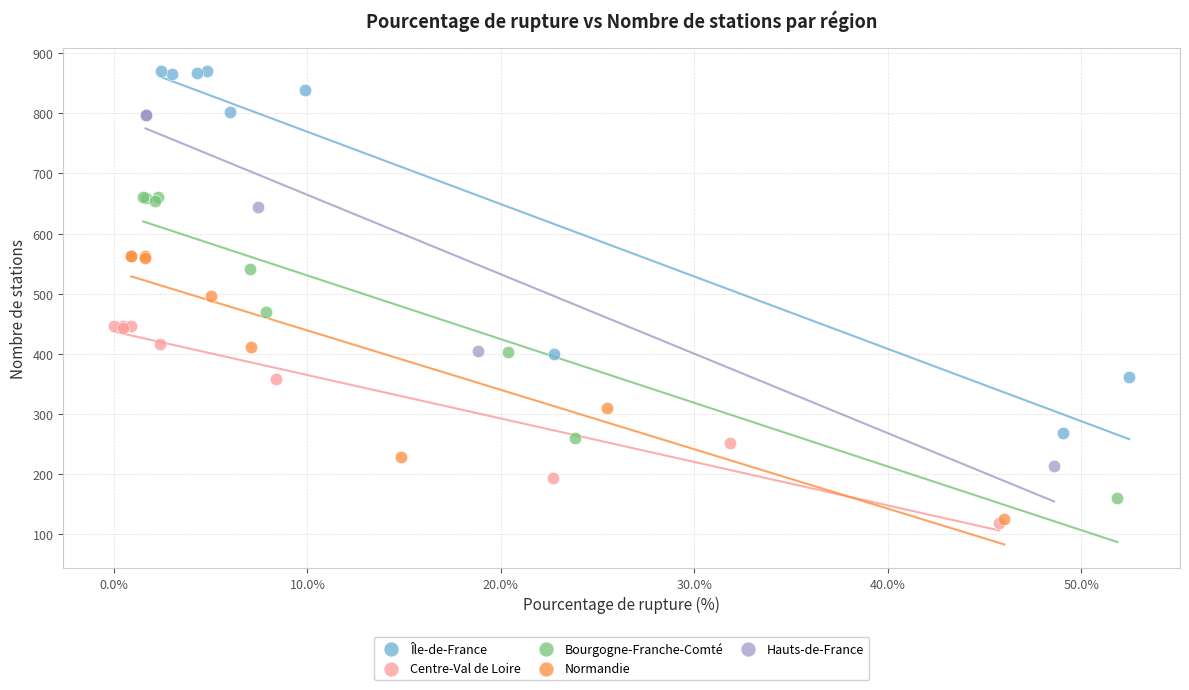

Which series contains the highest Y value?

Île-de-France